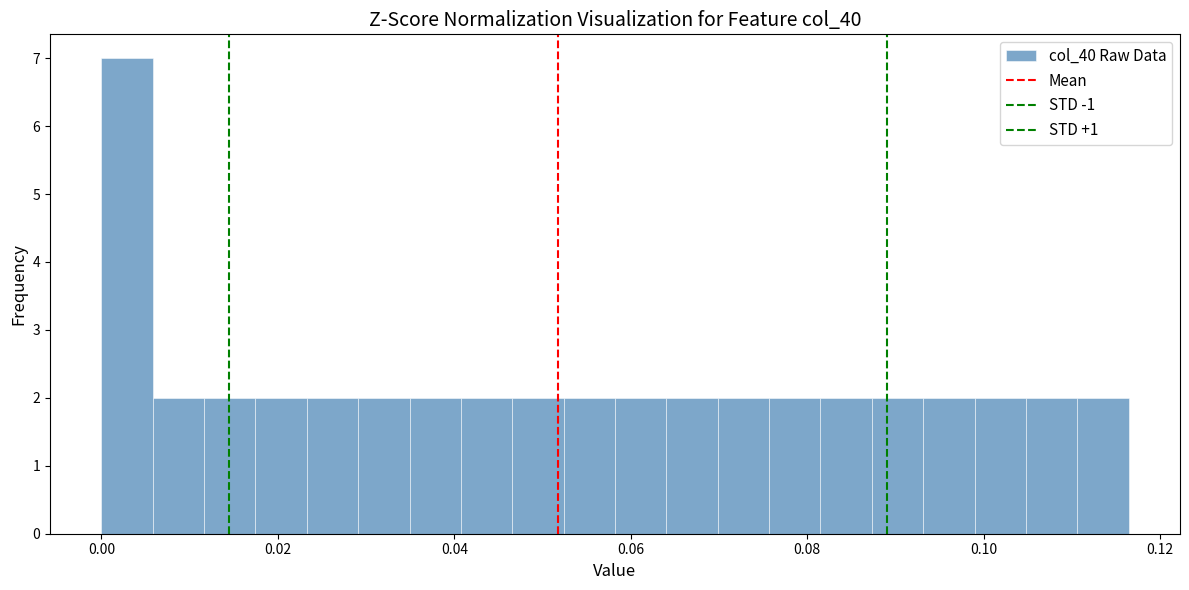

Read against the x-axis, roughly where is the centre of the tallest bar?

0.002